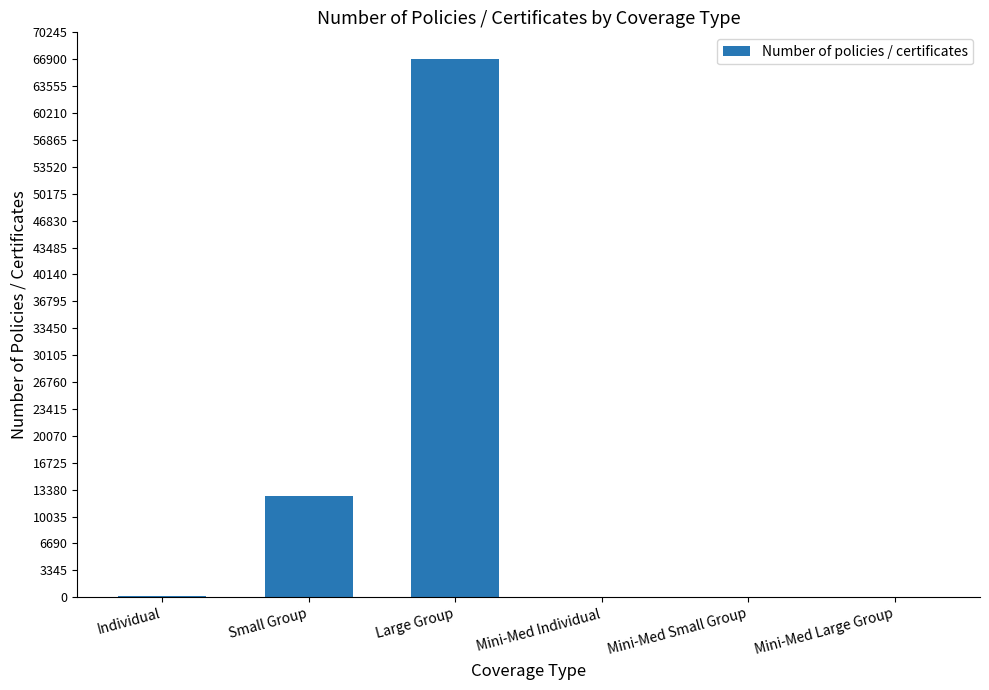

What is the sum of all values?

79647